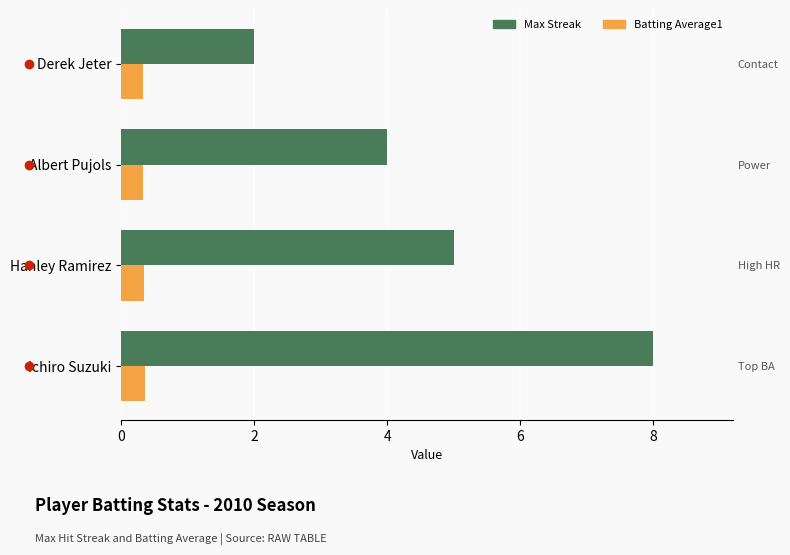

Read the Max Streak value at Derek Jeter.

2.0